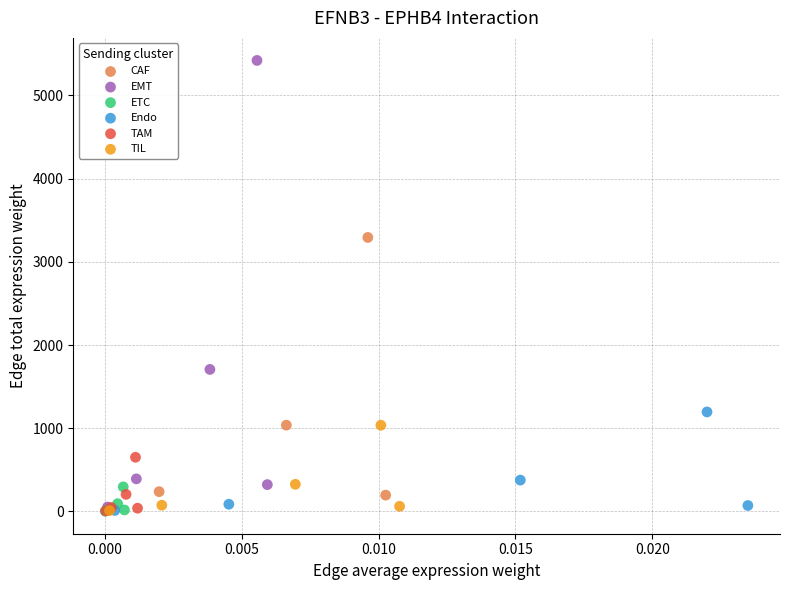

Which series reaches the maximum Y coordinate?

EMT